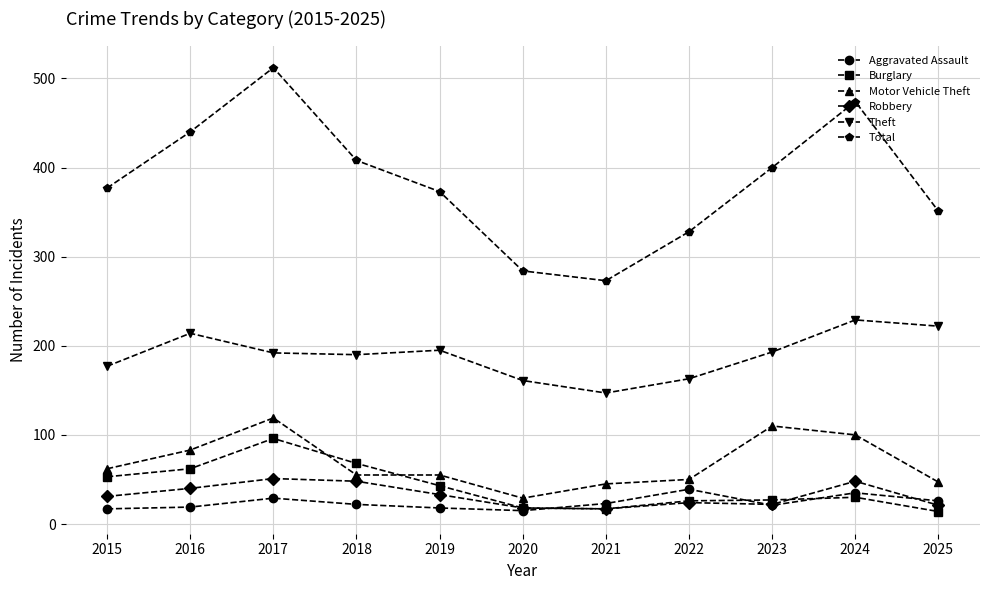

What value does the Theft series have at 2019, to the nearest 10?

200